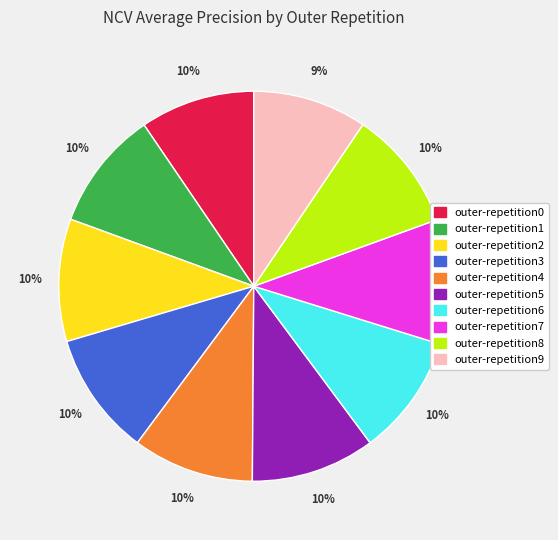

Is there a majority slice in this chart?

No